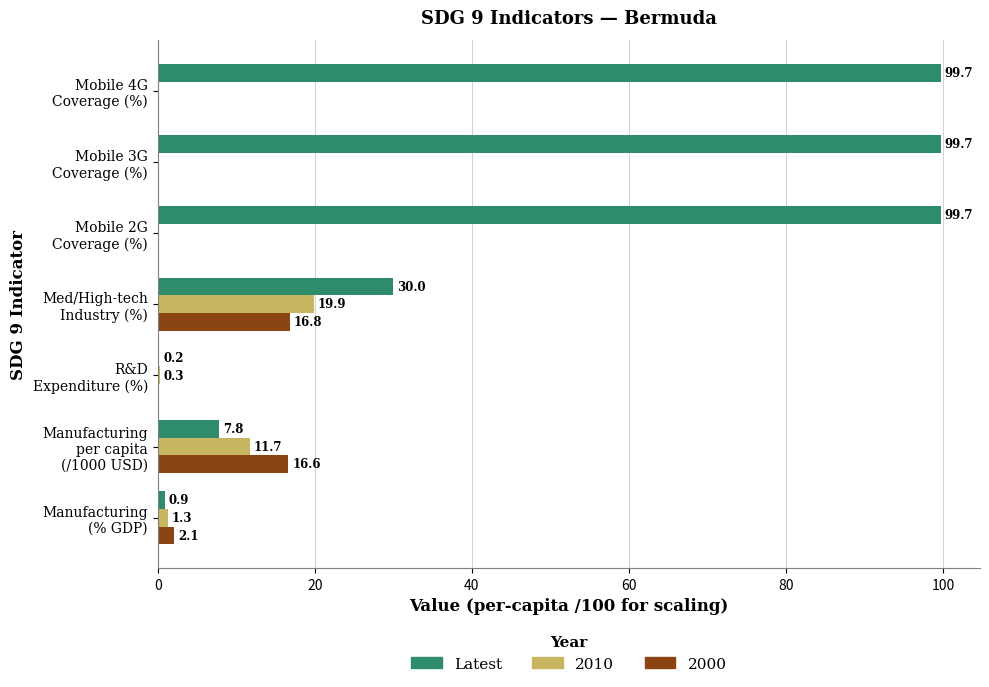

How many values in 2010 are above zero?

4